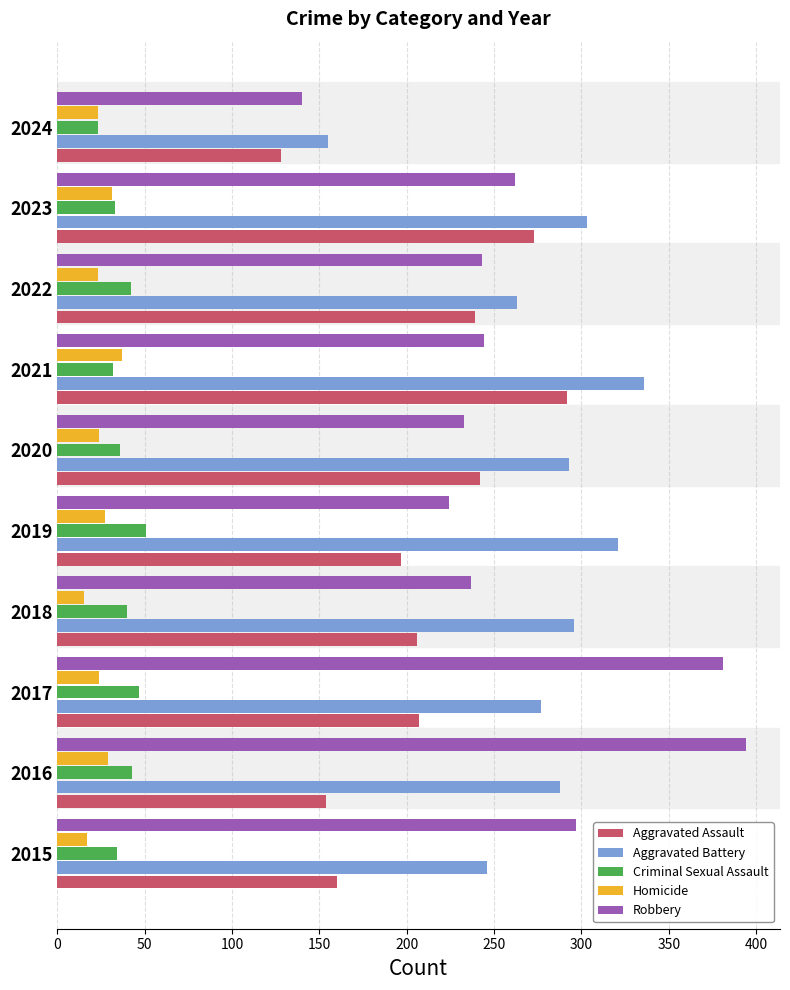

The value of Criminal Sexual Assault at 2022 is 42. True or false?

True